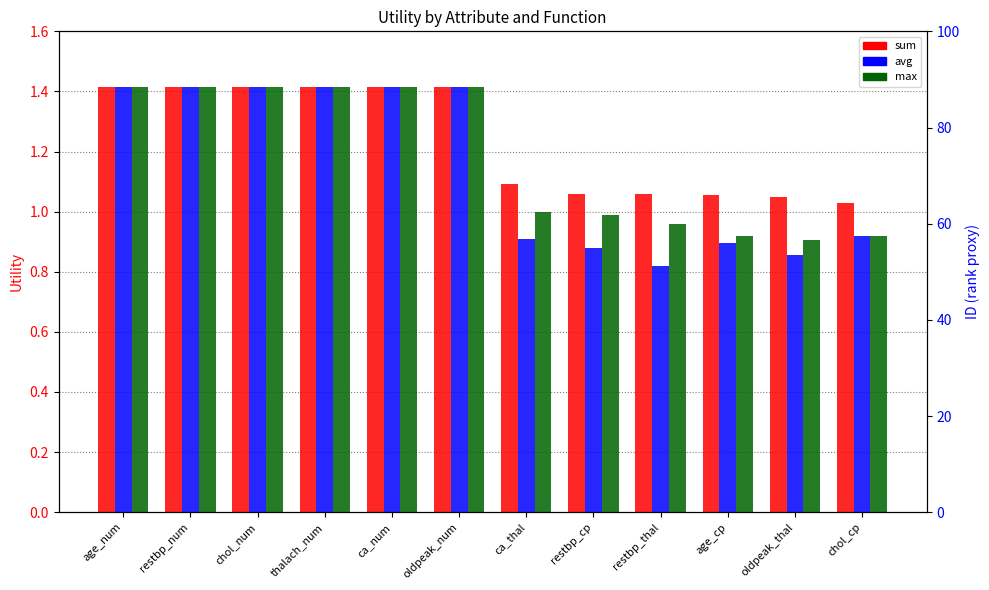

Count the number of categories in the chart.

12